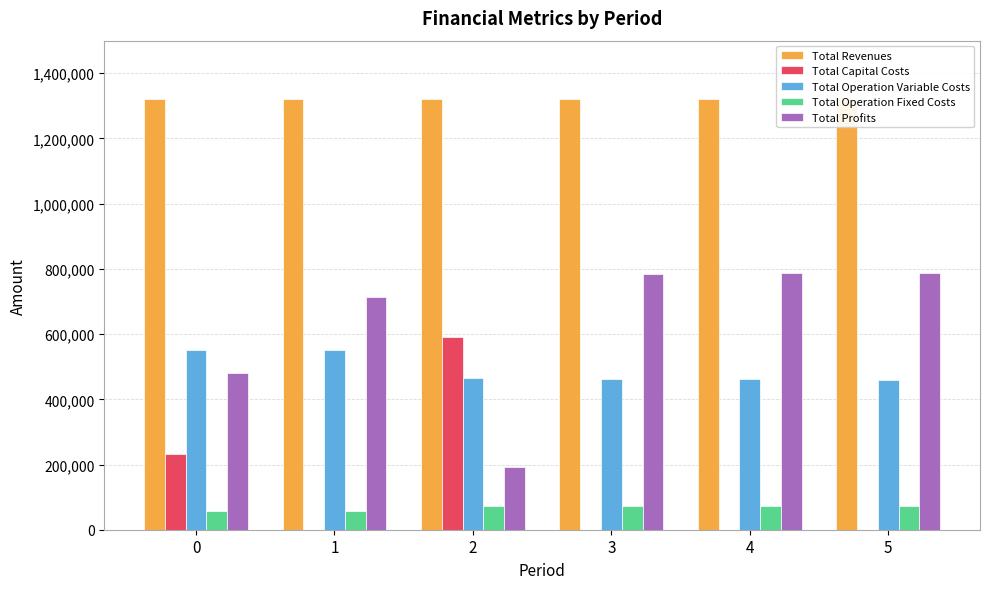

The value of Total Operation Variable Costs at 5 is 459690.1. True or false?

True